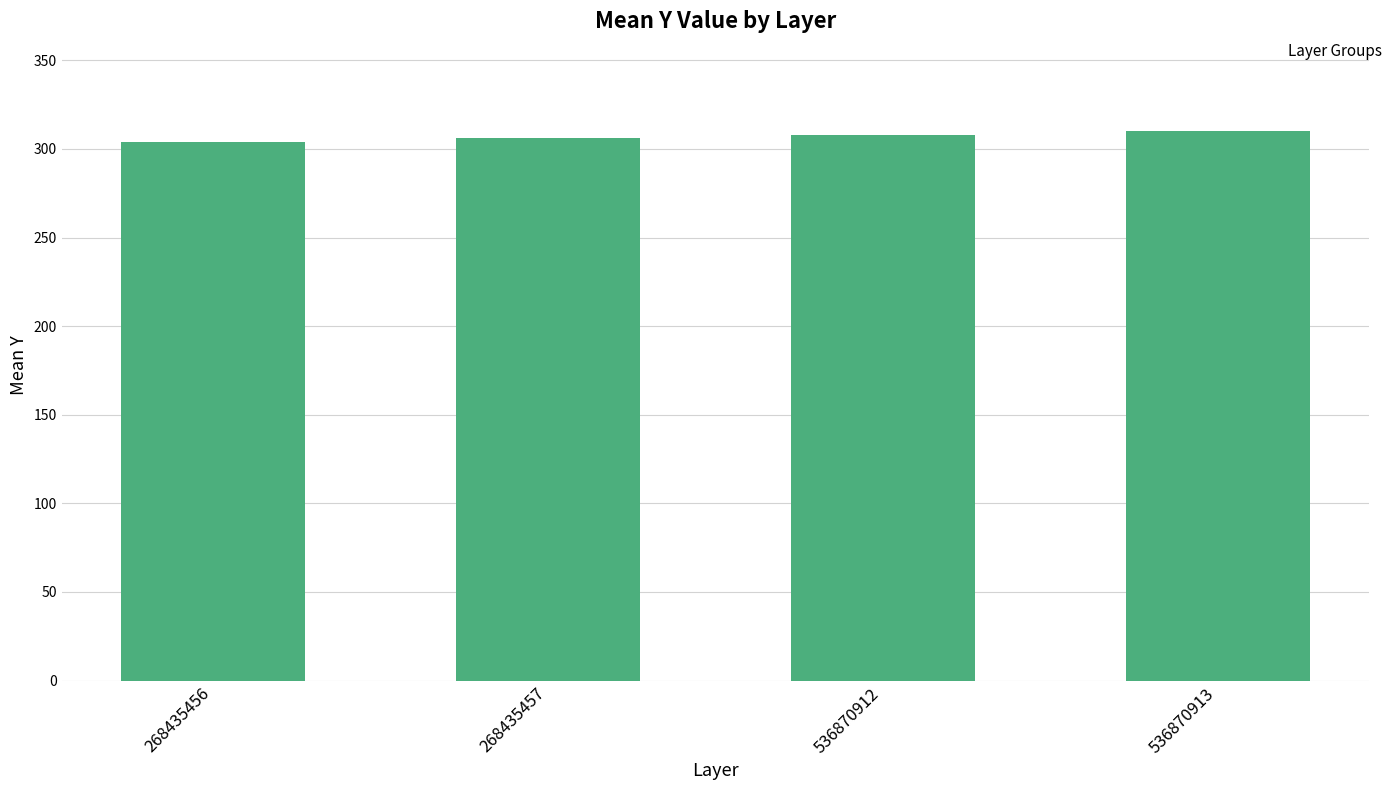

What is the change in value from 536870912 to 536870913?

+2